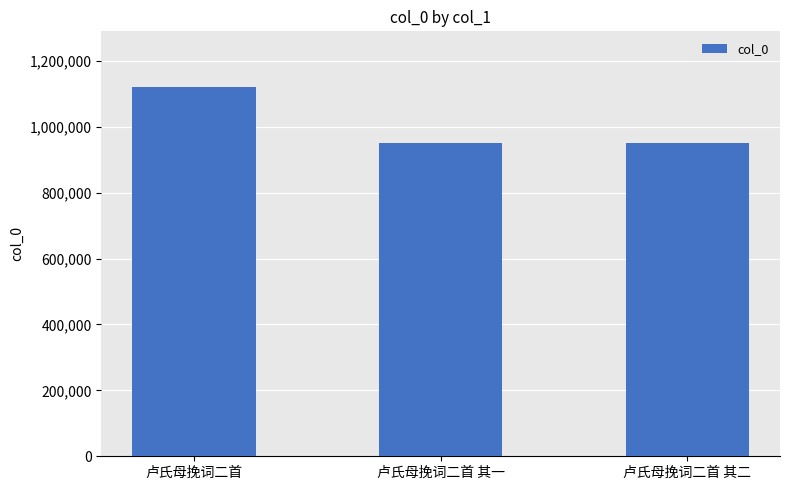

At which category does the chart reach its peak across all series?

卢氏母挽词二首